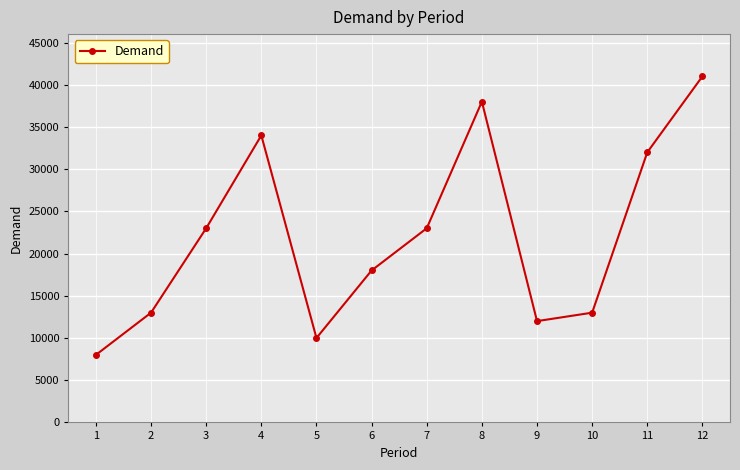

At which category does the chart reach its peak across all series?

12